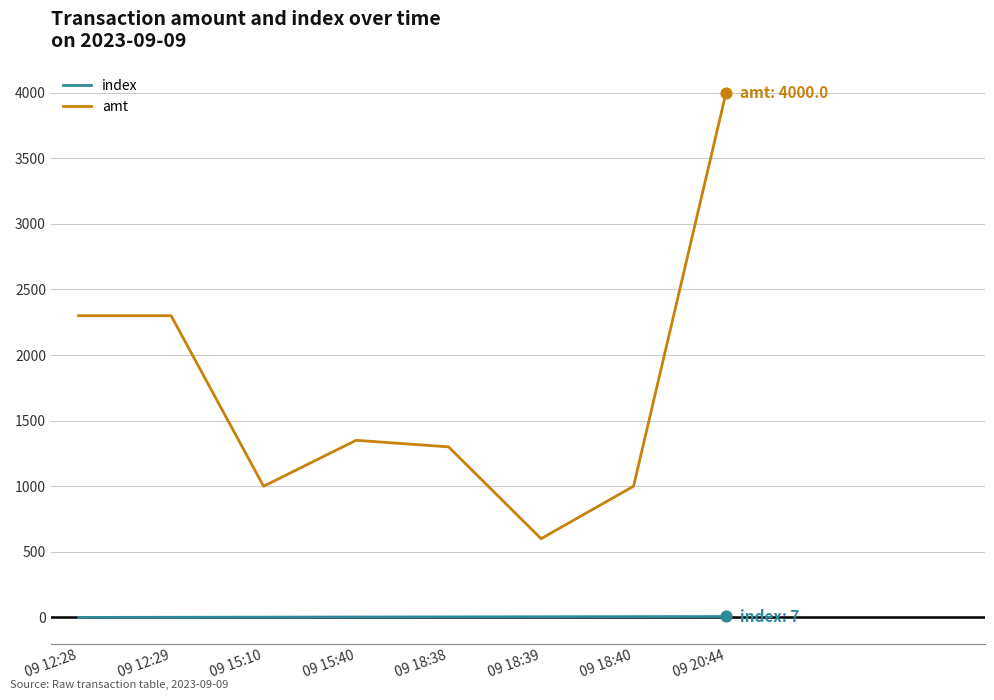

Which series has the widest spread of values?

amt